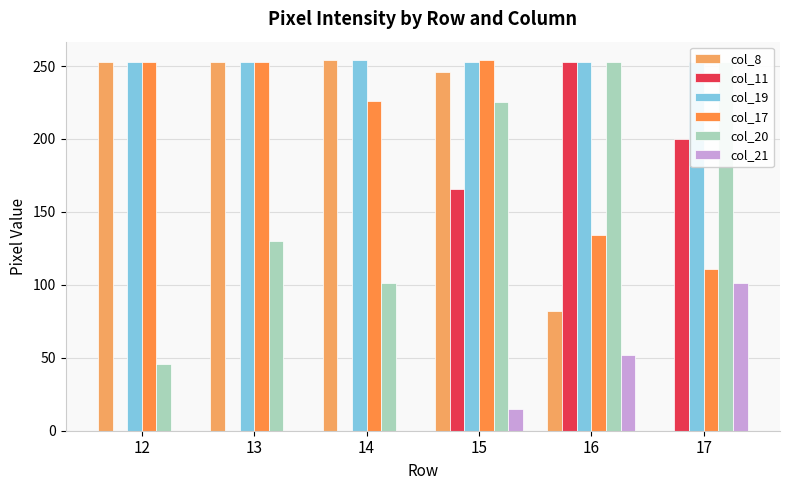

How many groups of bars are there?

6